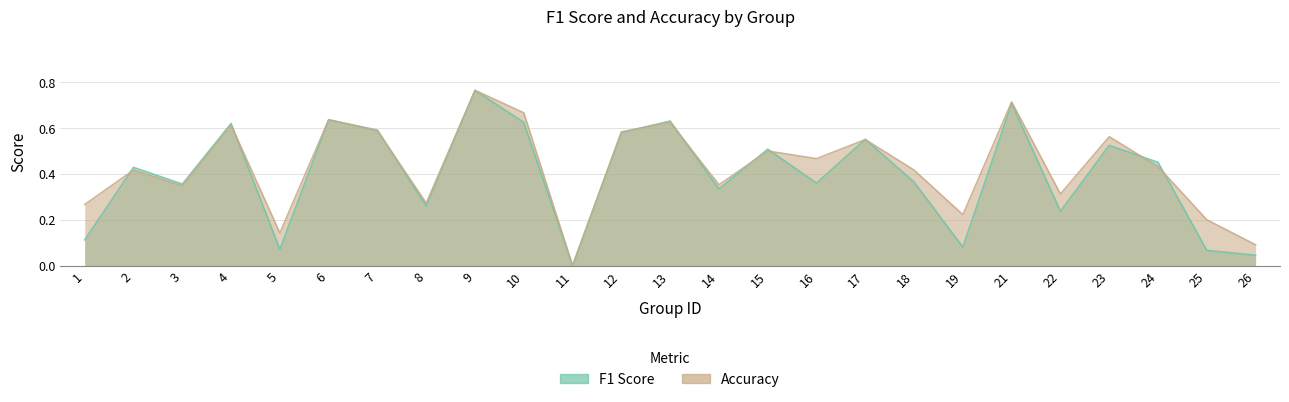

Which category has the lowest value in the f1 series?

11